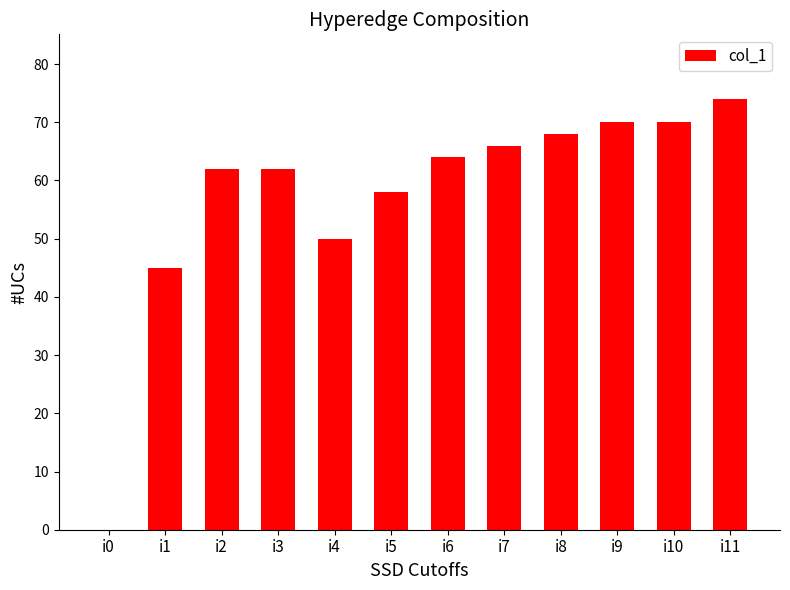

At which label is the value closest to 37?

i1